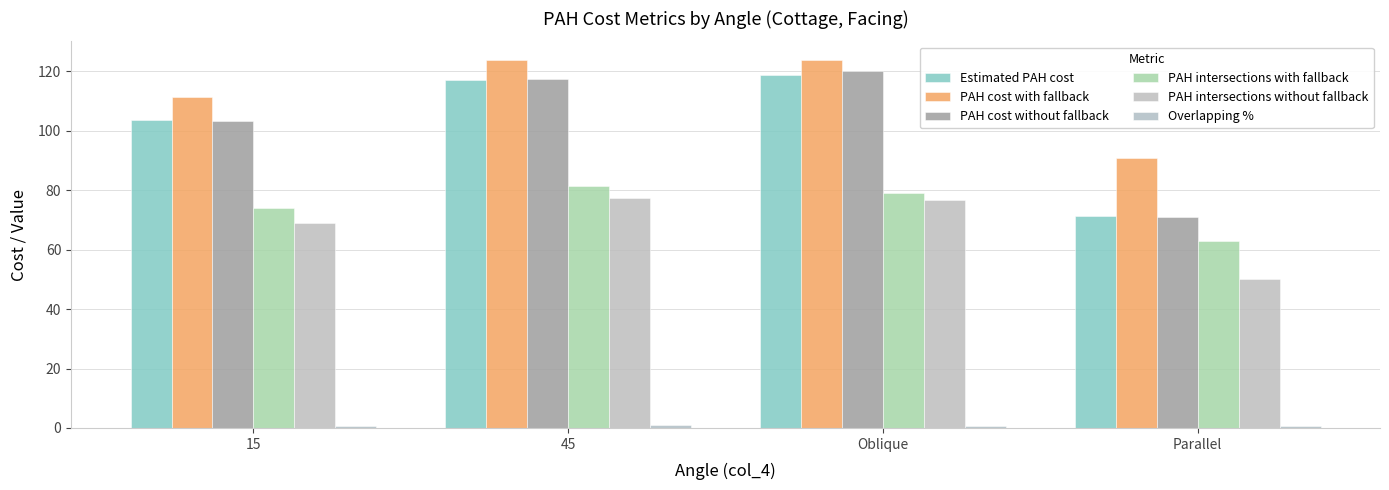

Are the bars grouped side by side (vs. stacked)?

Yes